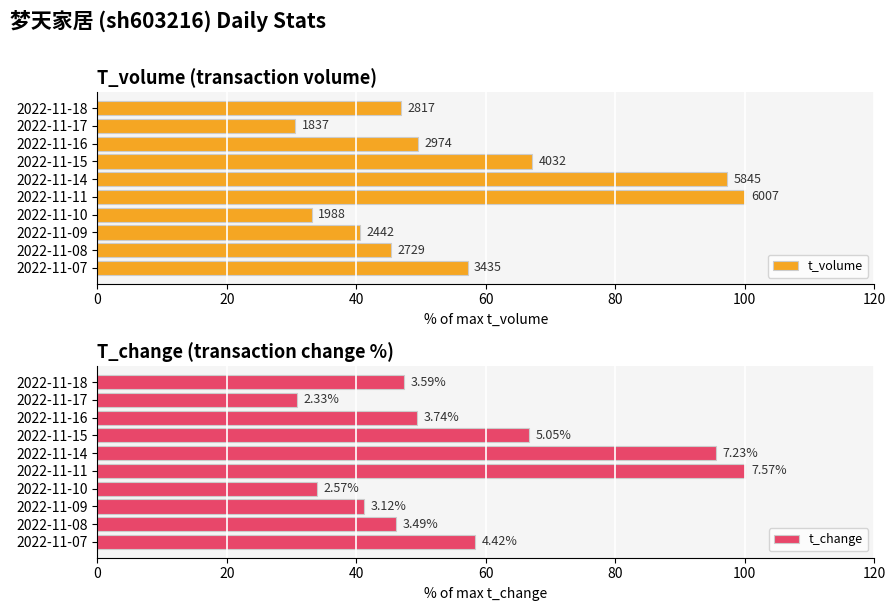

What is the total value across all series at 2022-11-07?

115.6